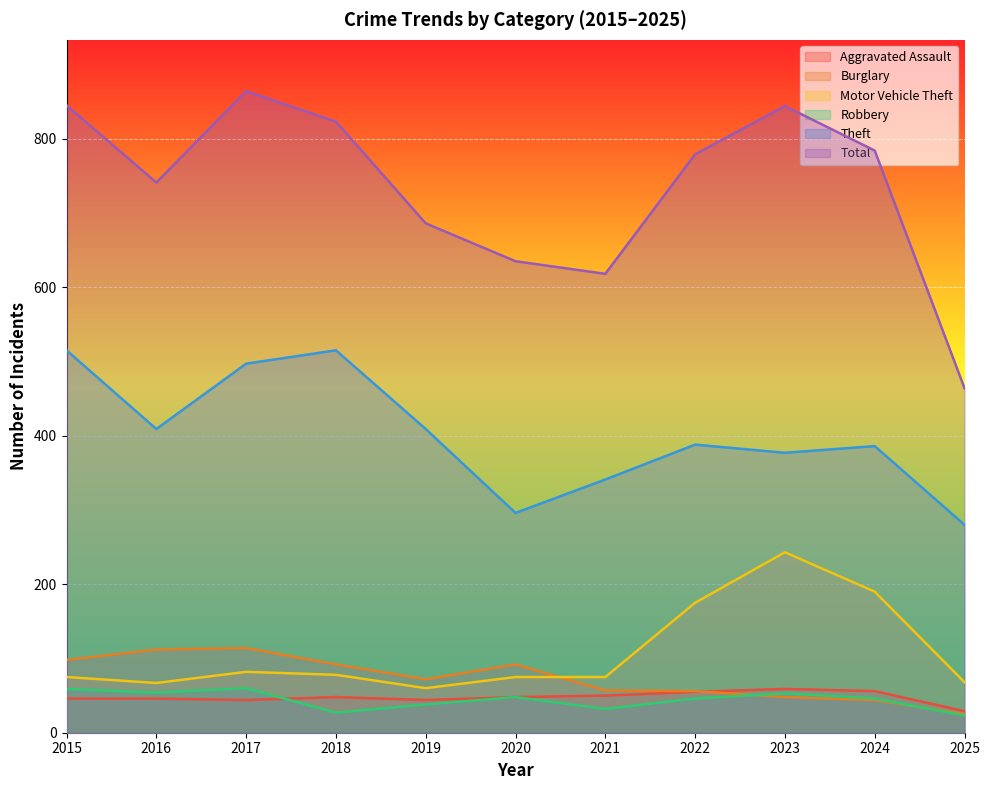

At 2022, list the series in order from largest to smallest.

Total, Theft, Motor Vehicle Theft, Burglary, Aggravated Assault, Robbery